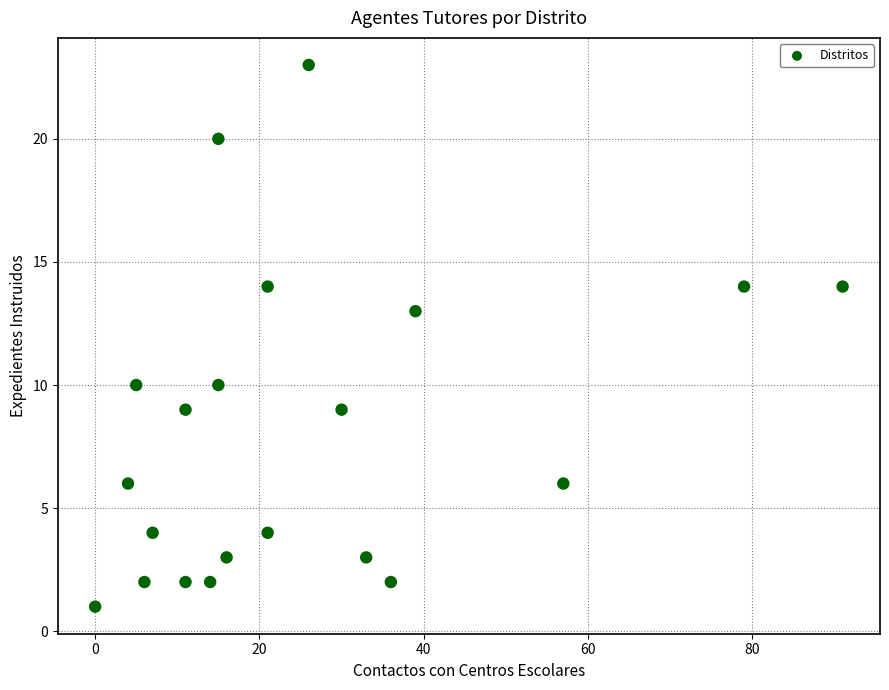

What is the range of X values (max minus min)?

91